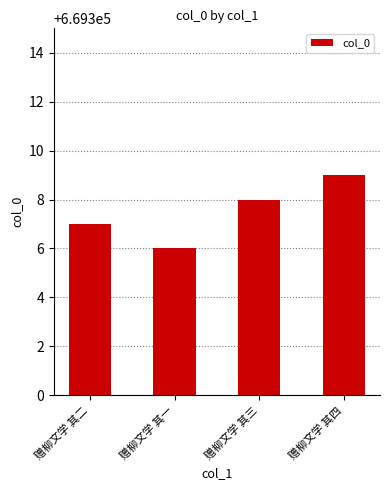

List the labels in order of value, largest first.

赠柳文学 其四, 赠柳文学 其三, 赠柳文学 其二, 赠柳文学 其一